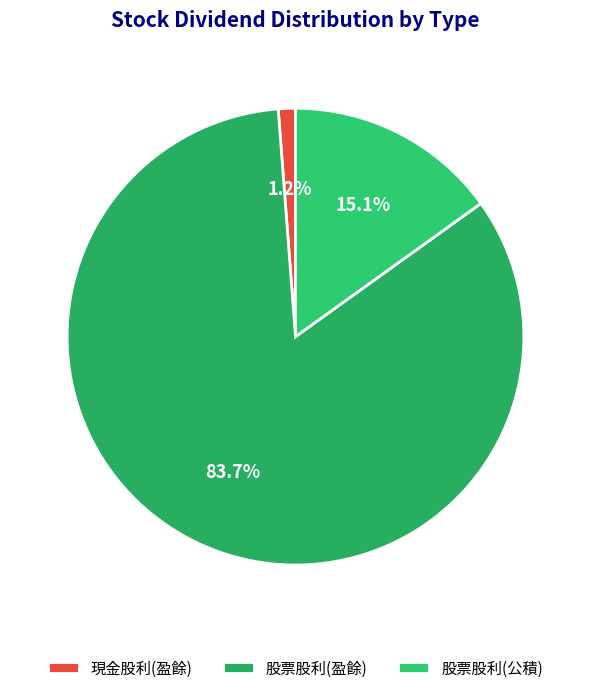

How many segments does this pie chart have?

3